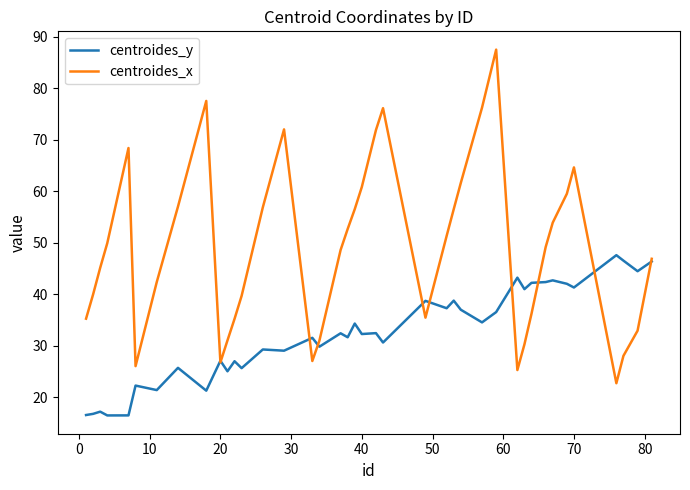

What is the difference between the maximum and minimum values in the centroides_x series?

64.8